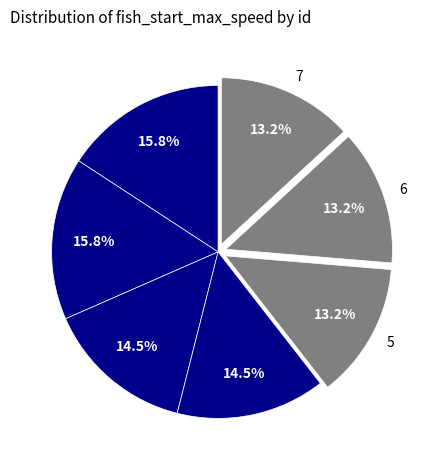

Is there any slice that represents more than half of the pie?

No